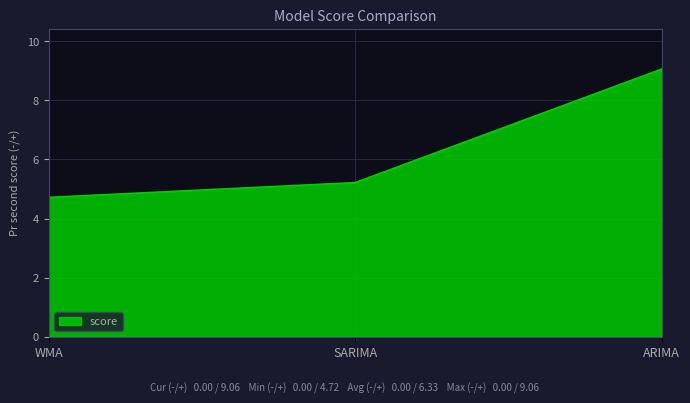

List the labels in order of value, smallest first.

WMA, SARIMA, ARIMA